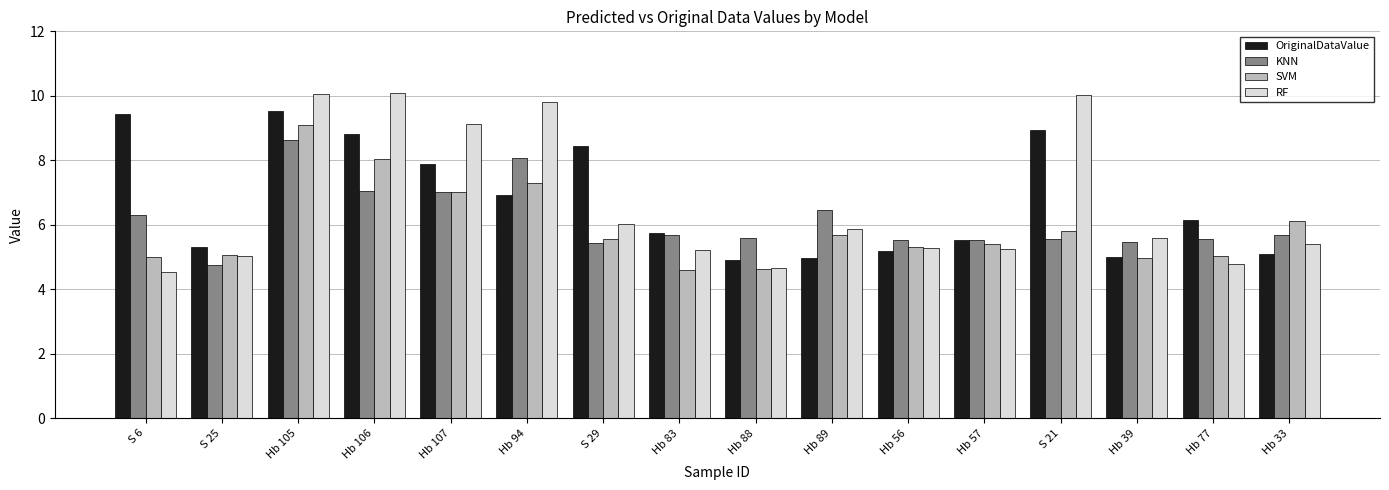

Where does the OriginalDataValue series first go above 6?

S 6